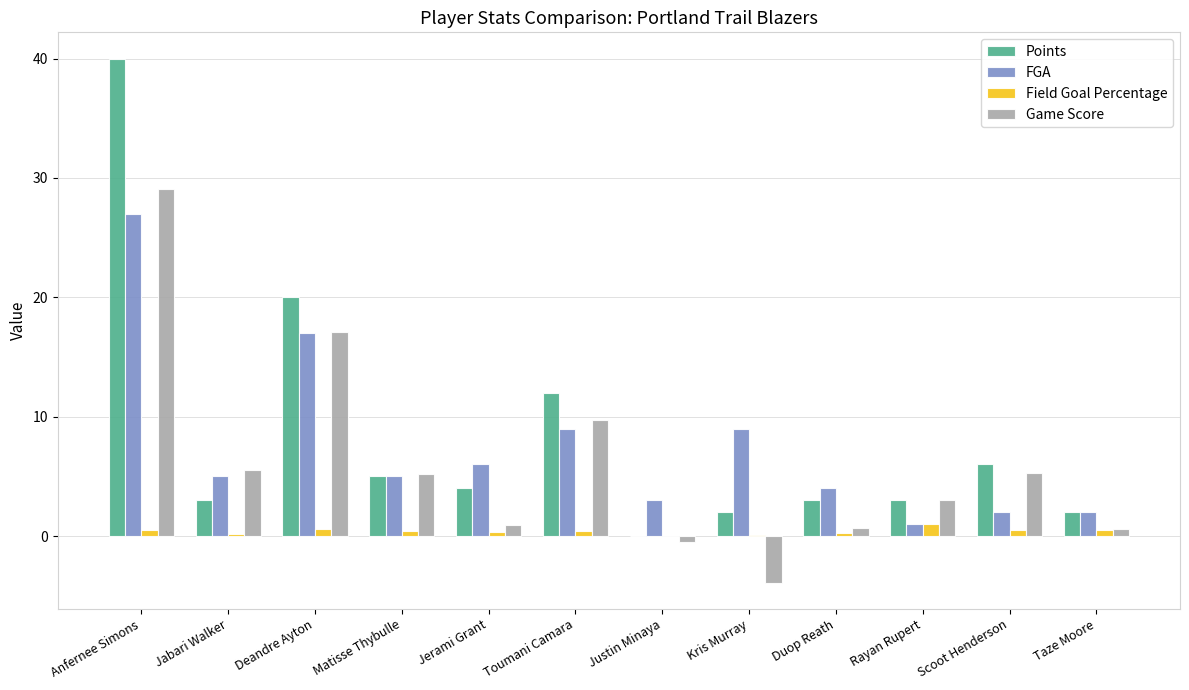

At which label does FGA first exceed 5?

Anfernee Simons